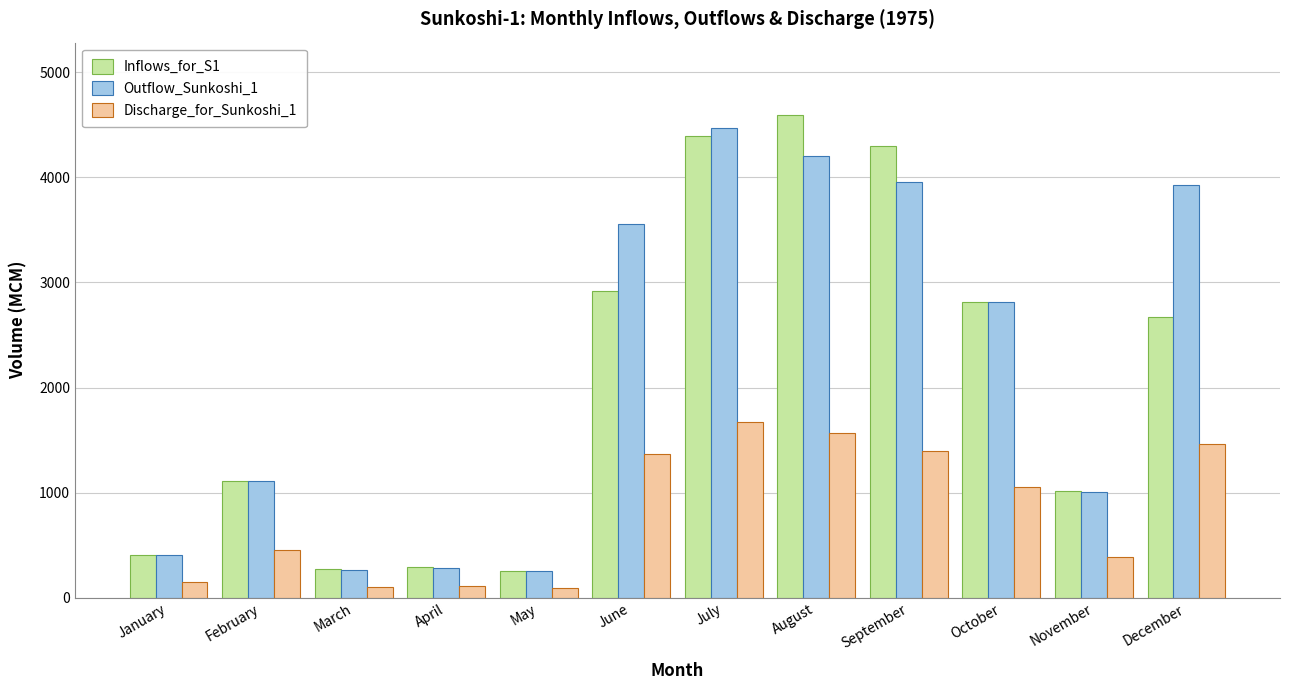

Which category has the highest value in the Outflow_Sunkoshi_1 series?

July